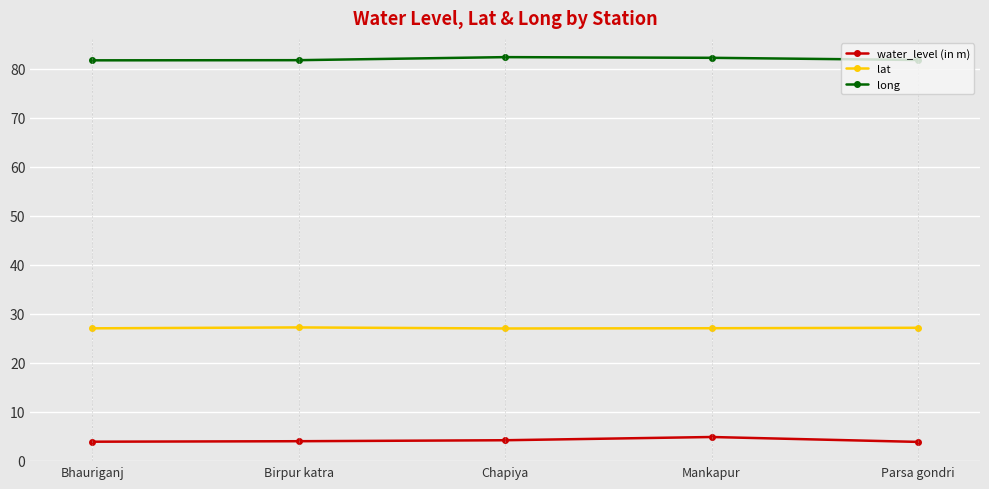

What is the smallest value displayed?

3.8